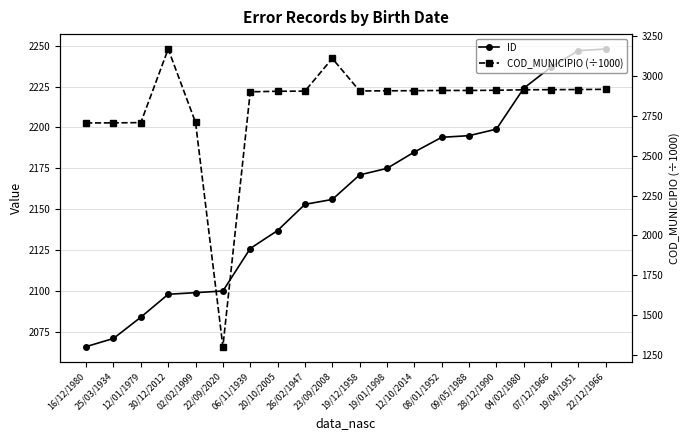

The value of COD_MUNICIPIO (÷1000) at 25/03/1934 is 2706.8. True or false?

True